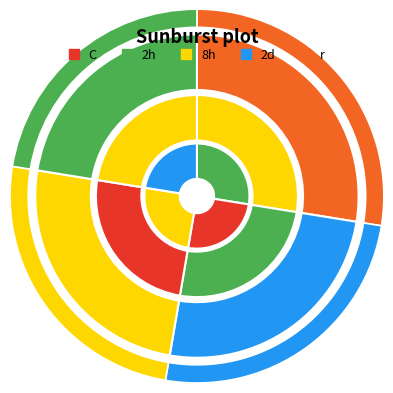

Count the number of slices in the pie.

4